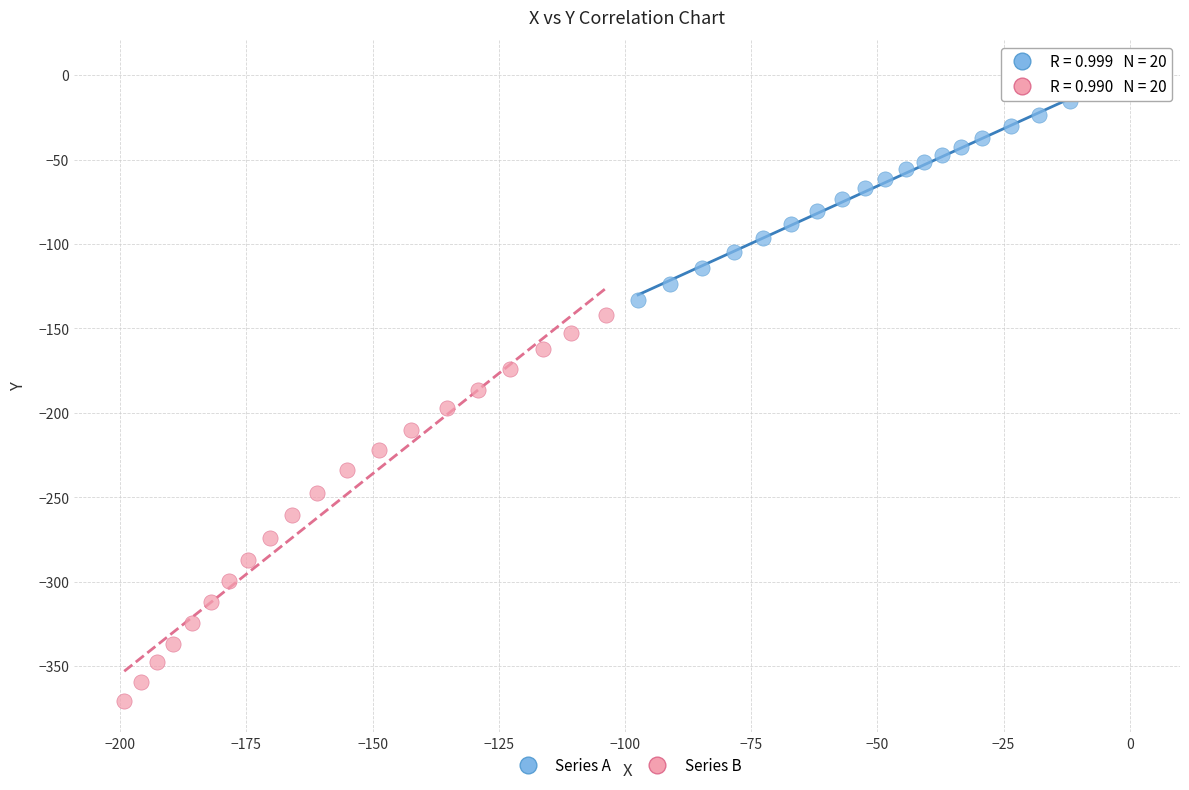

Which series reaches the maximum Y coordinate?

Series A